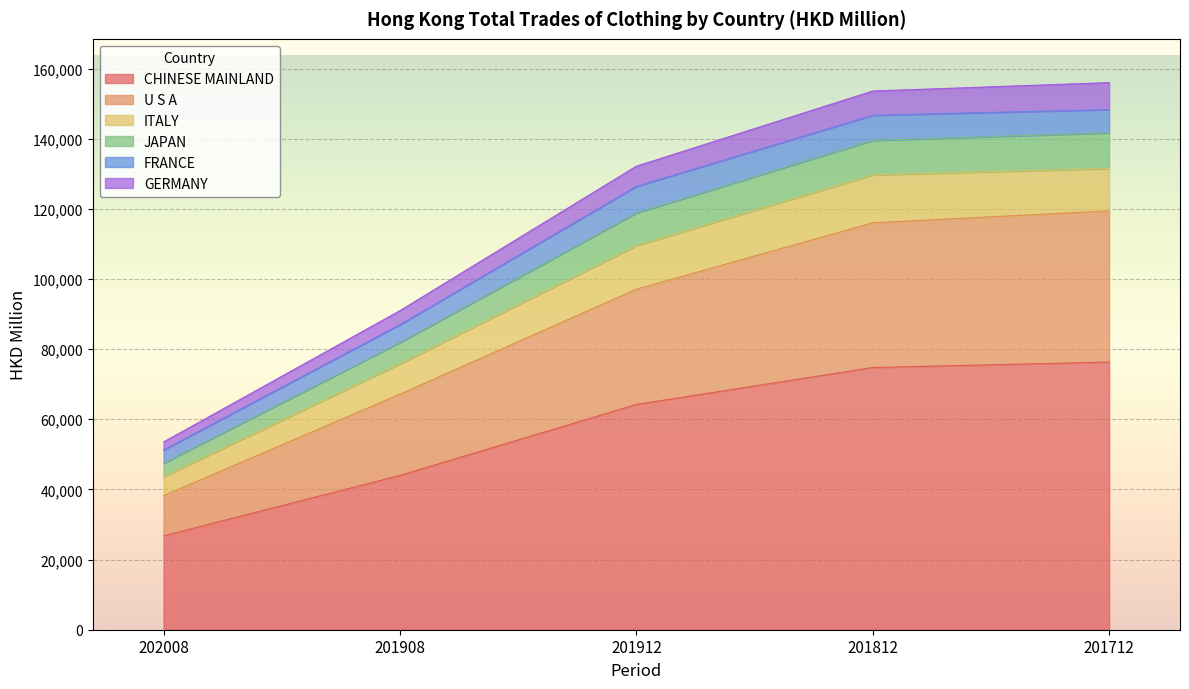

The value of CHINESE MAINLAND at 201912 is 64234.8. True or false?

True